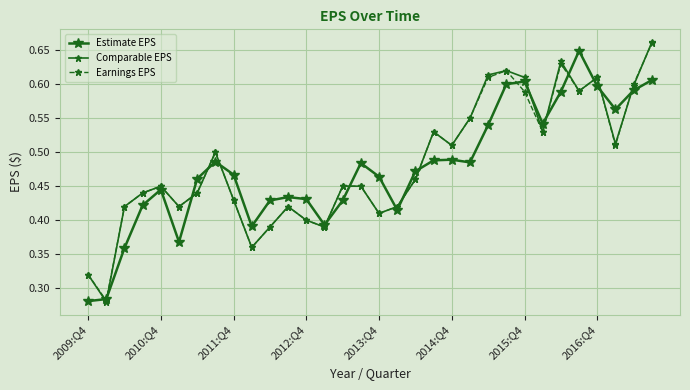

Is this an area chart (filled region under the line)?

No